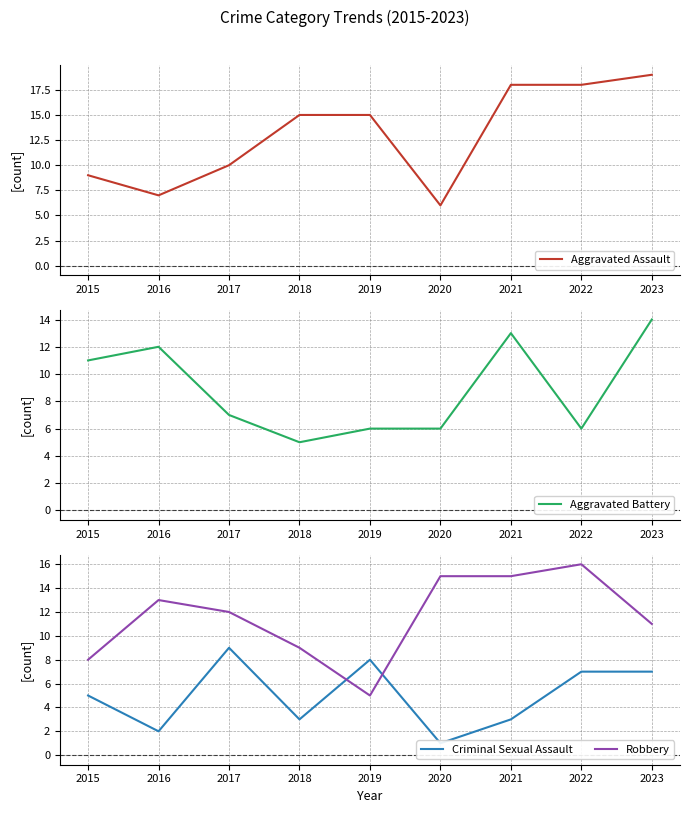

The Aggravated Battery series shows 6 at 2019. True or false?

True